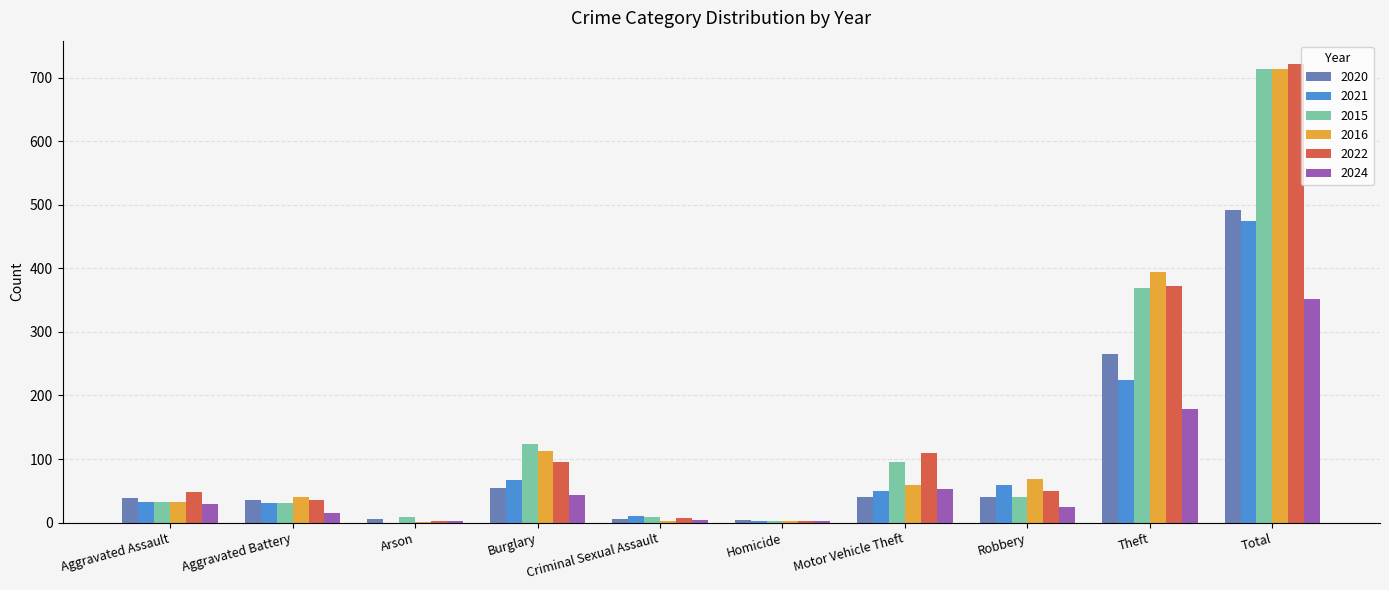

What is the maximum value shown in the chart?

722